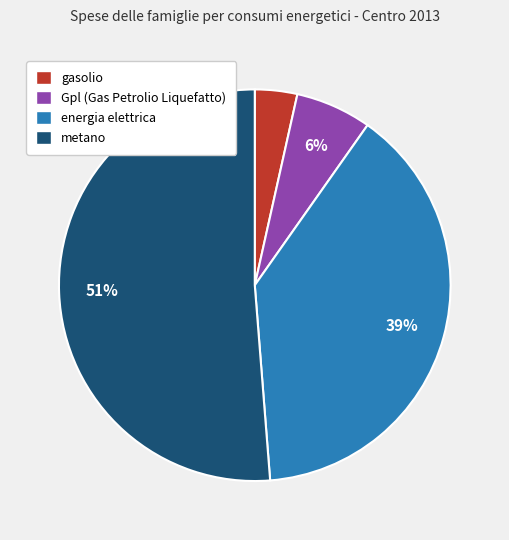

True or false: gasolio accounts for 18% of the total.

False